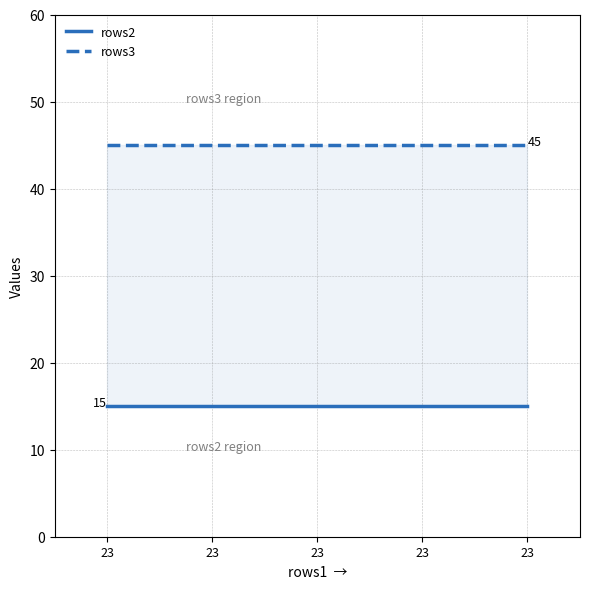

What is the spread (max minus min) of values at 23?

30